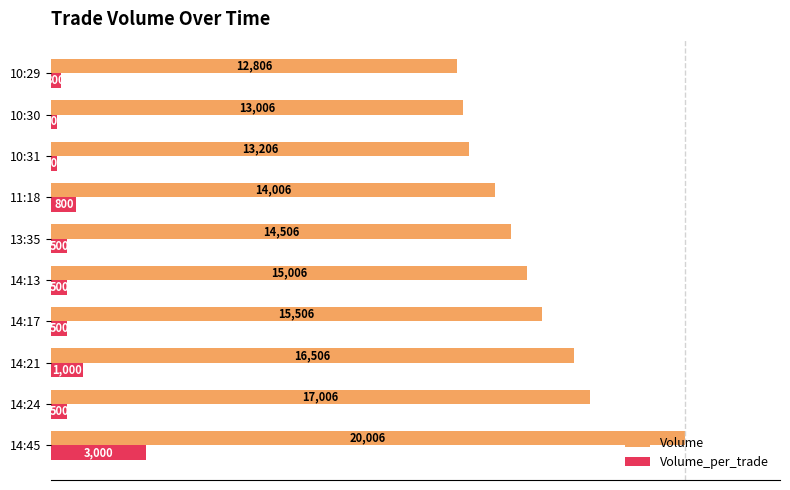

What are all the series names shown in the legend?

Volume, Volume_per_trade